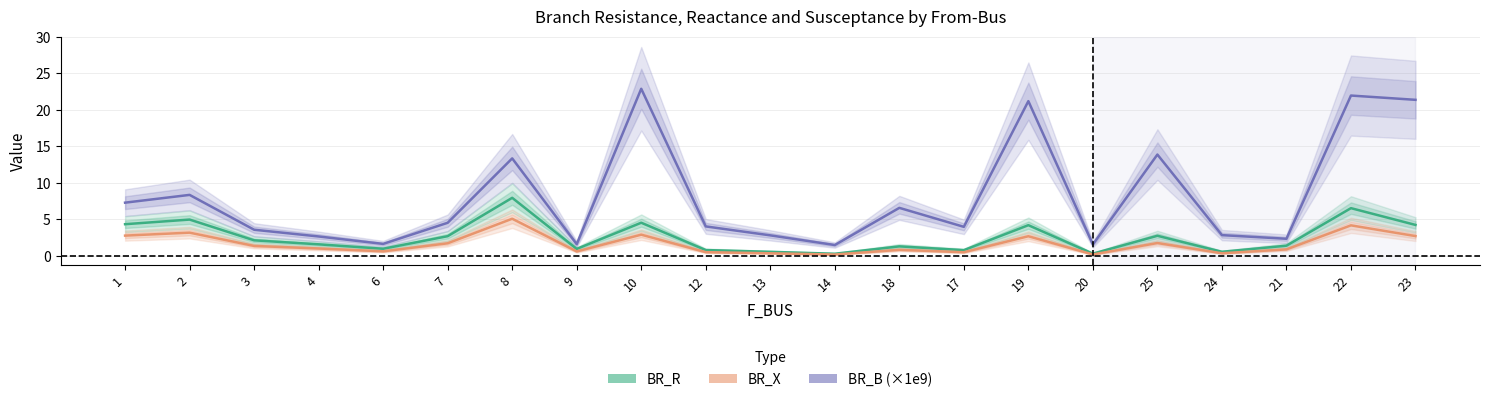

What is the lowest value of the BR_X series?

0.2